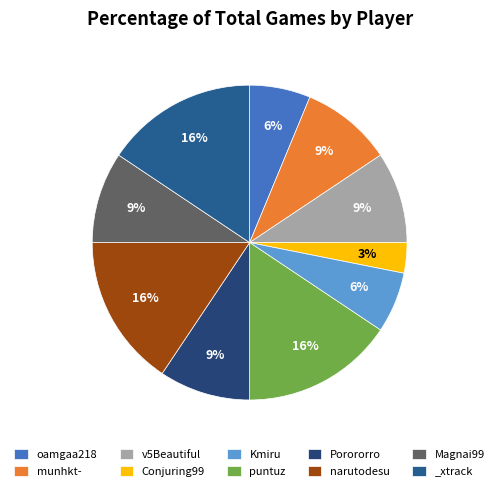

To the nearest percent, what is the difference between the largest and smallest slice percentages?

12%